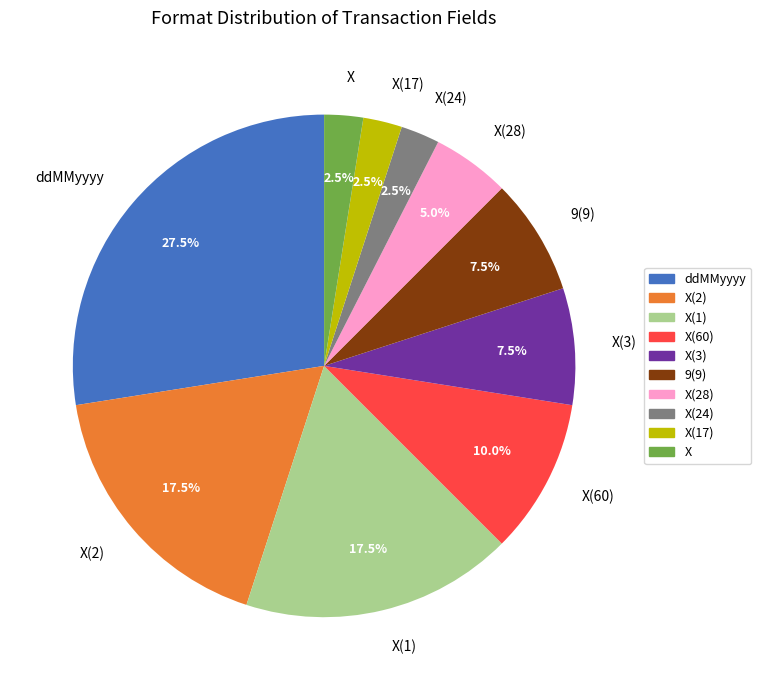

Does any single category account for the majority?

No